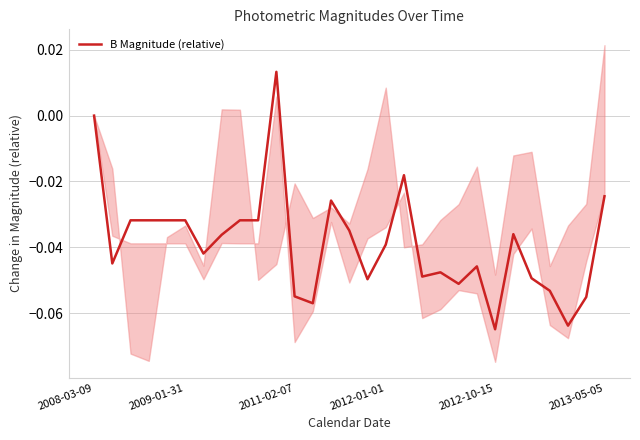

How many values are above zero?

1